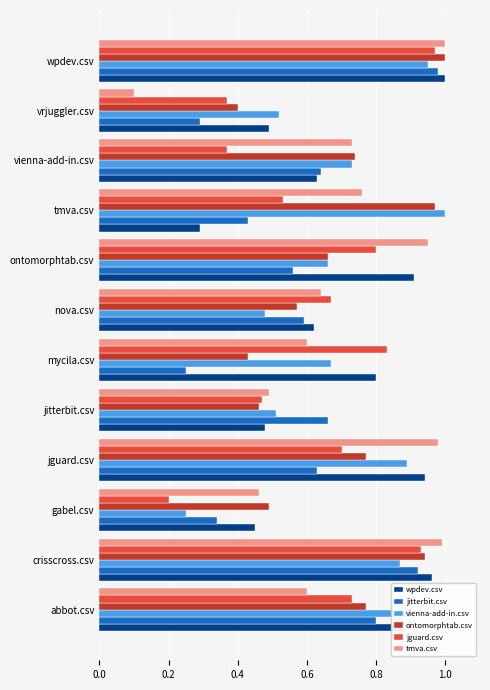

The vienna-add-in.csv series shows 0.7 at vienna-add-in.csv. True or false?

True